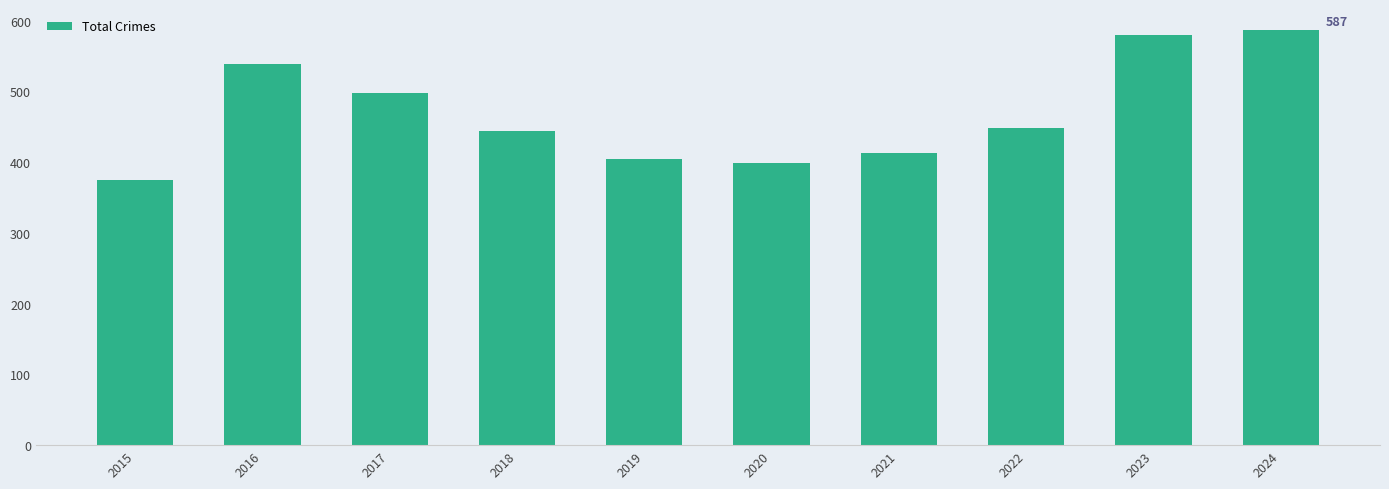

How many series are shown in this chart?

1